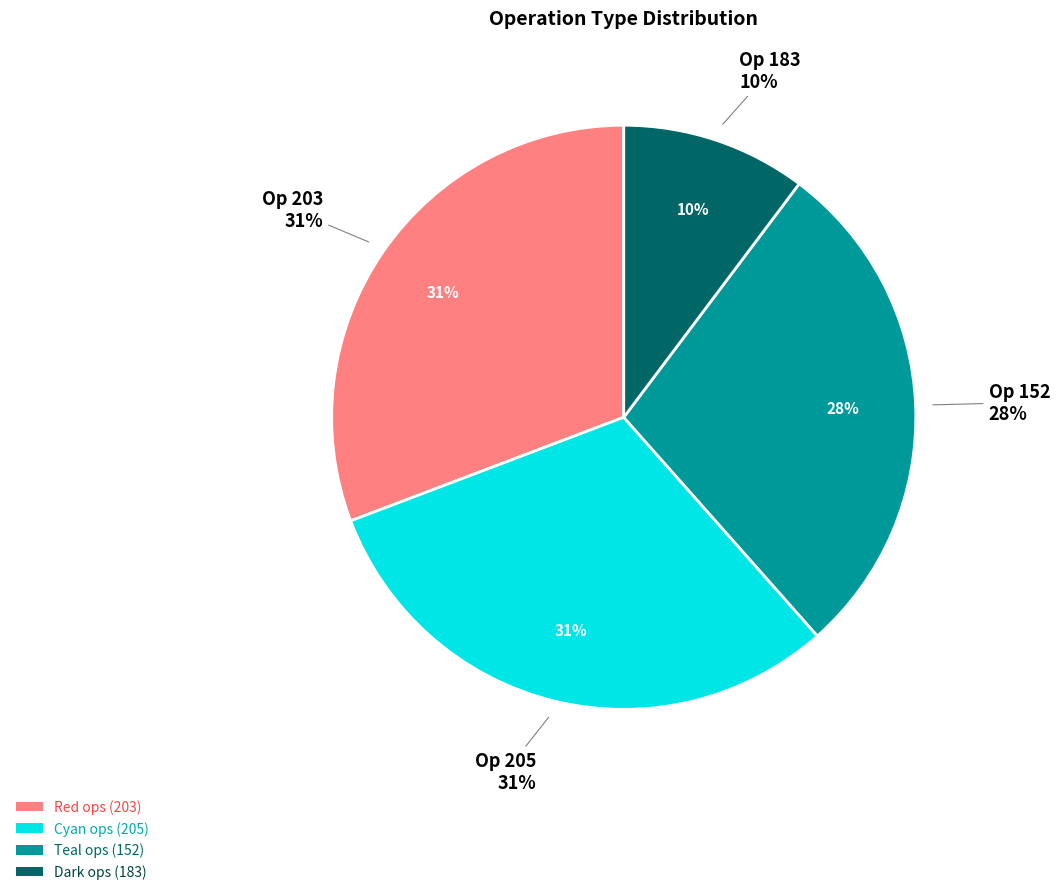

Which has a higher value, 152 or 205?

205